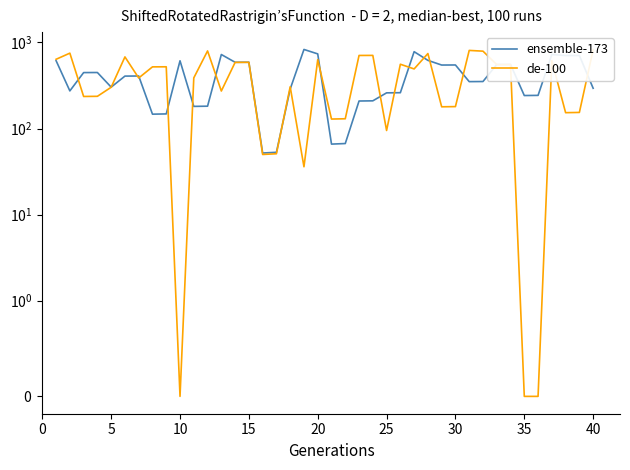

Between 5 and 40, which series saw the biggest shift?

de-100